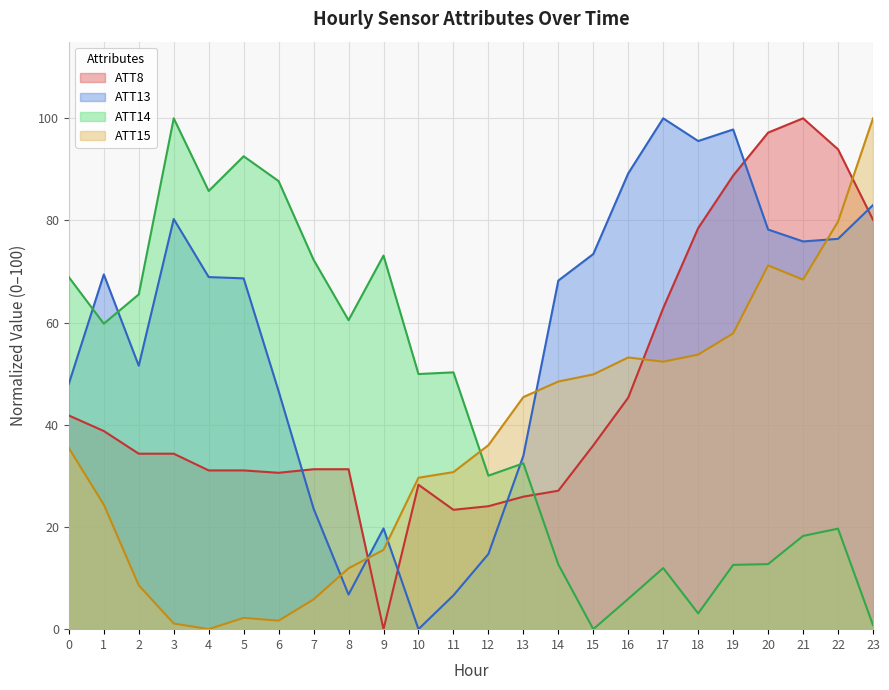

Is it true that ATT13 equals 89.2 at 16?

True